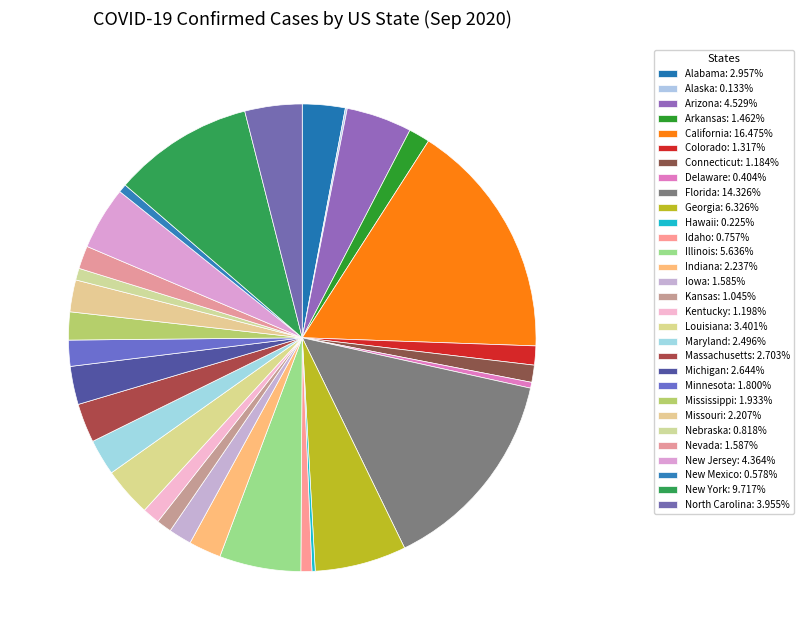

Between Maryland and Minnesota, which is larger?

Maryland